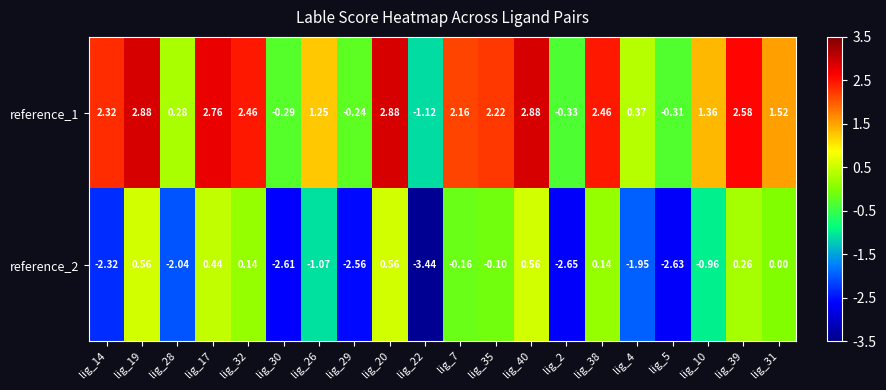

Is the value of reference_1 at lig_7 greater than the value of reference_2 at lig_40?

Yes